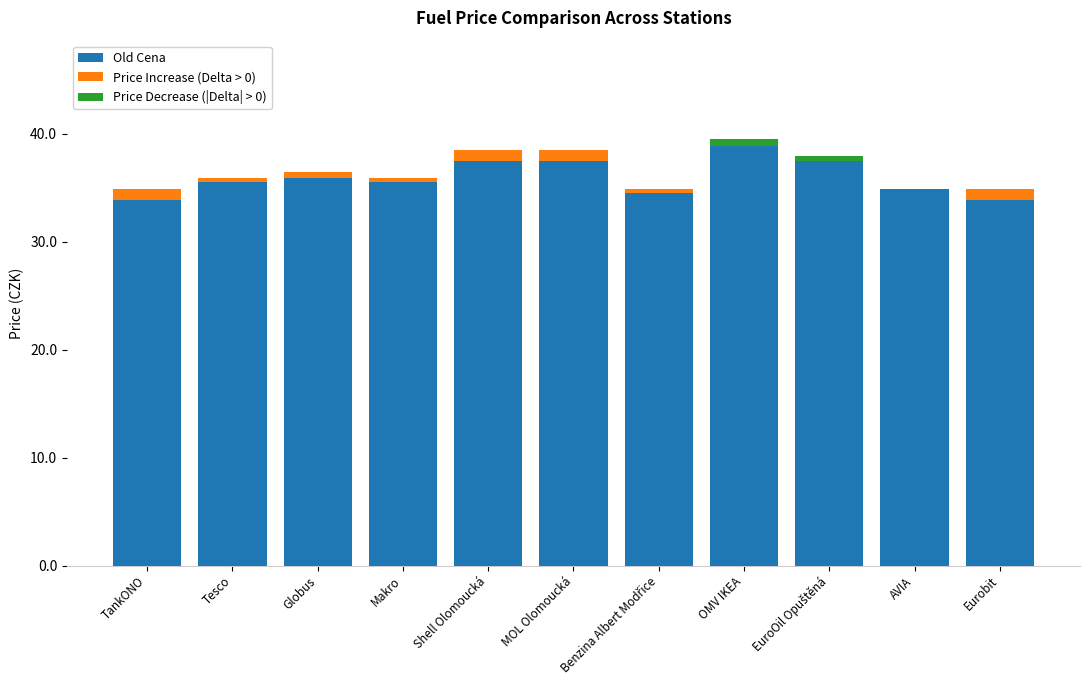

What is the total value across all series at Shell Olomoucká?

38.5